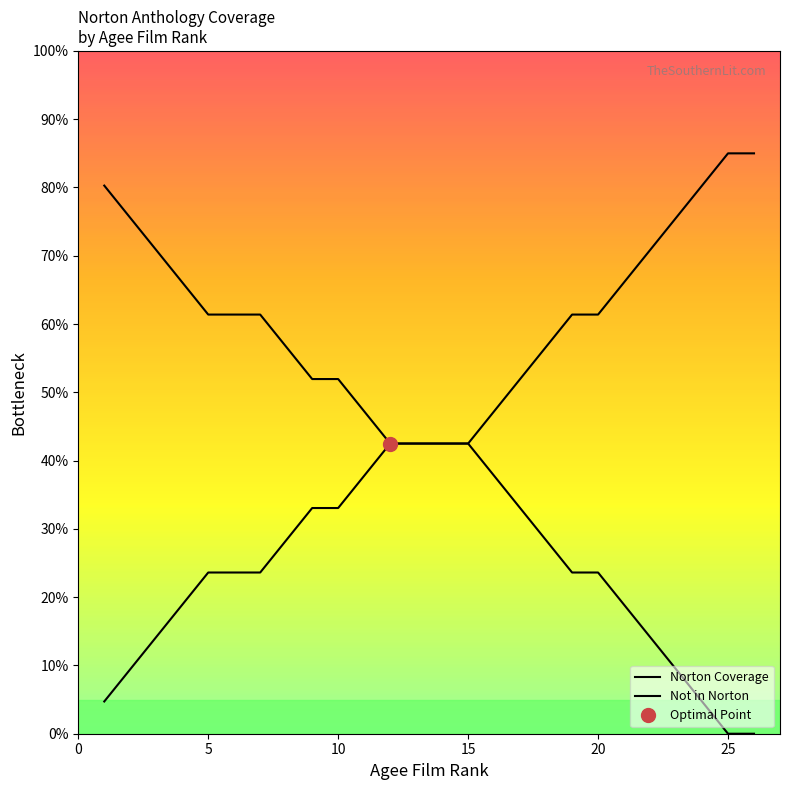

How many lines are shown in the chart?

2